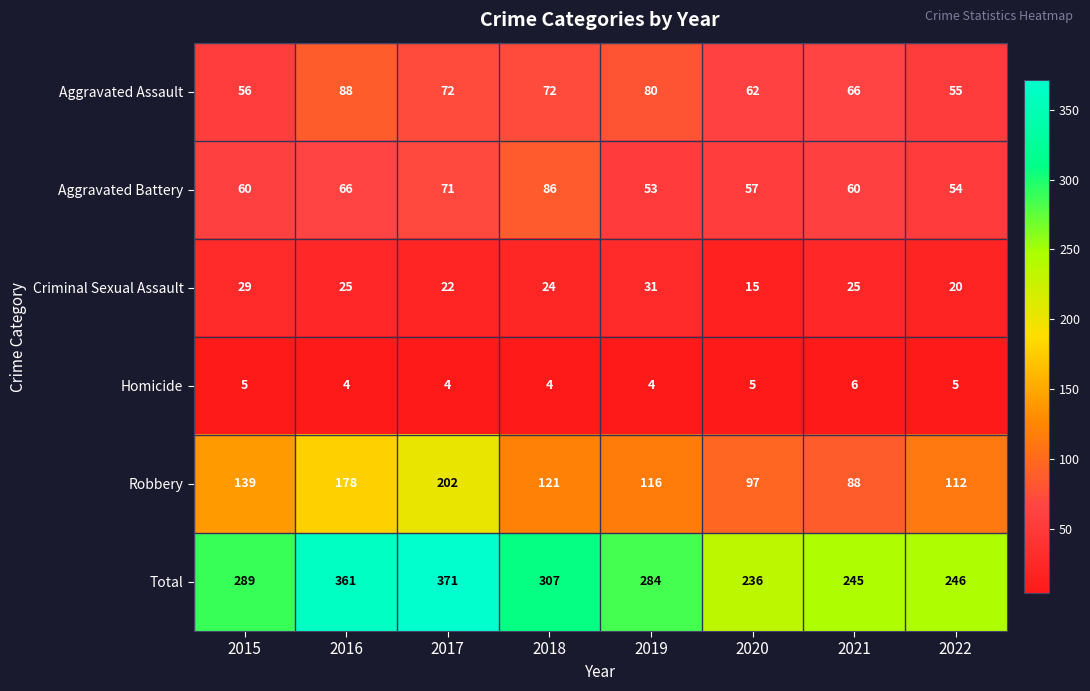

How many Homicide values are between 4 and 5?

7